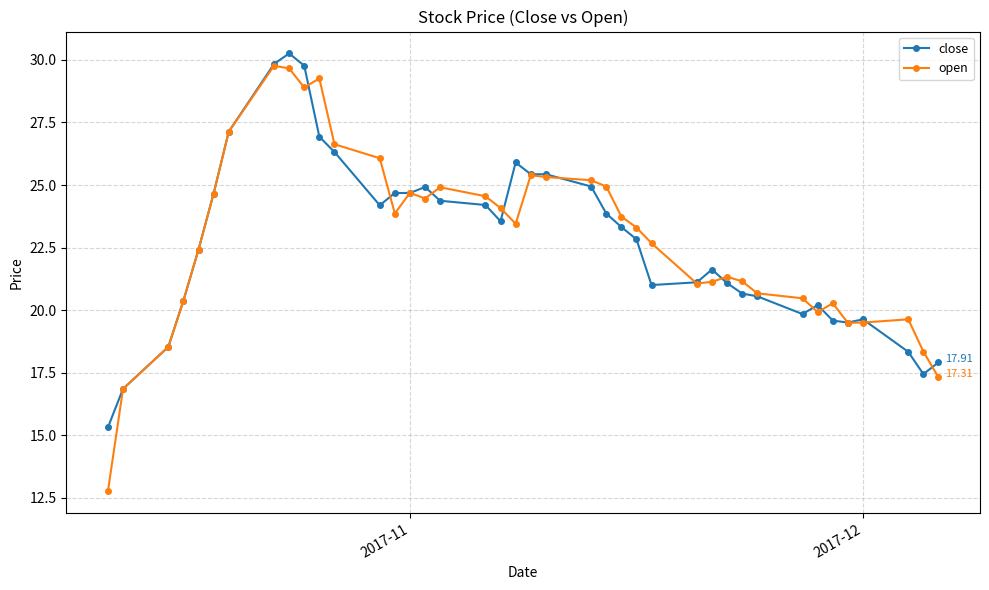

How many distinct data groups are displayed?

2